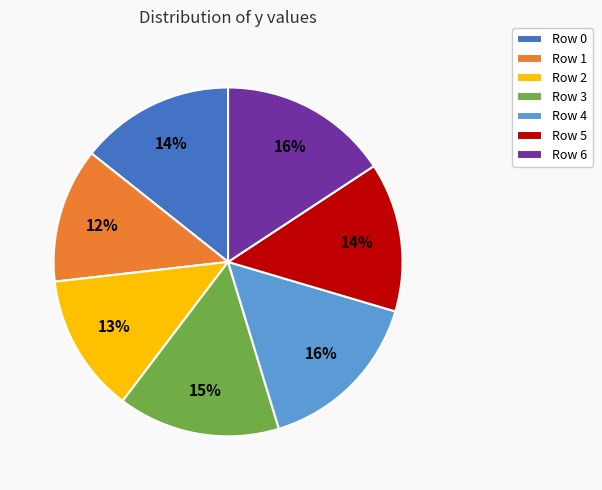

What percentage is the Row 3 slice, to the nearest percent?

15%